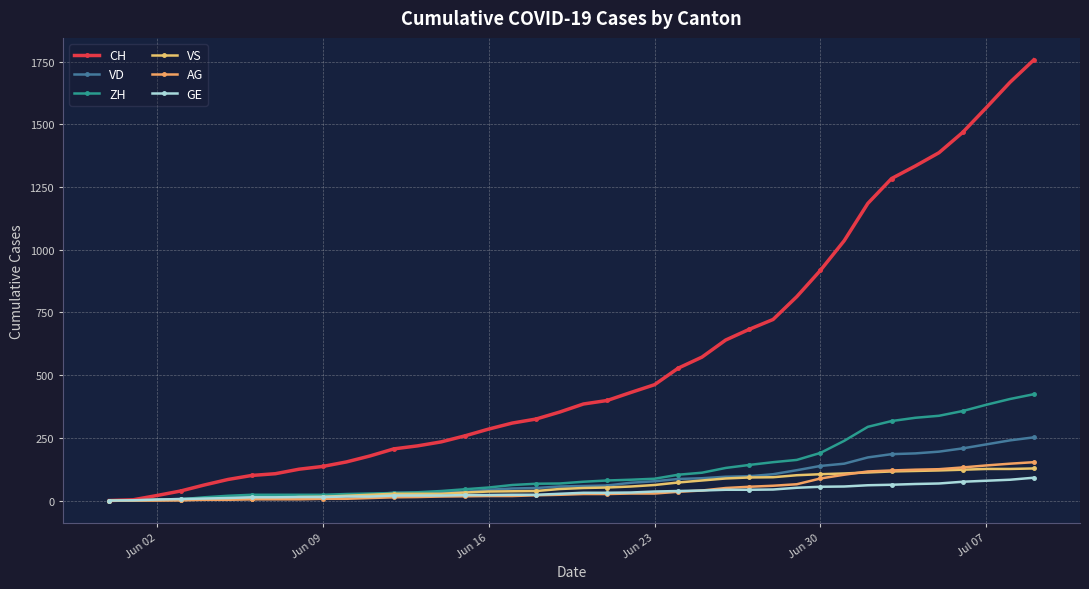

How many lines are shown in the chart?

6